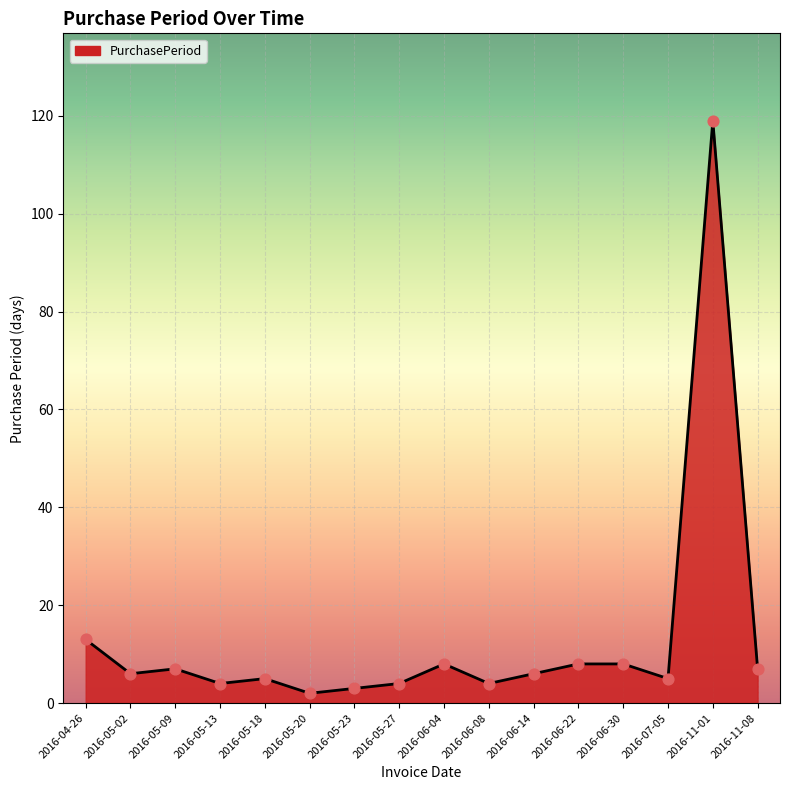

What is the ratio of the value at 2016-05-20 to the value at 2016-05-23?

0.7